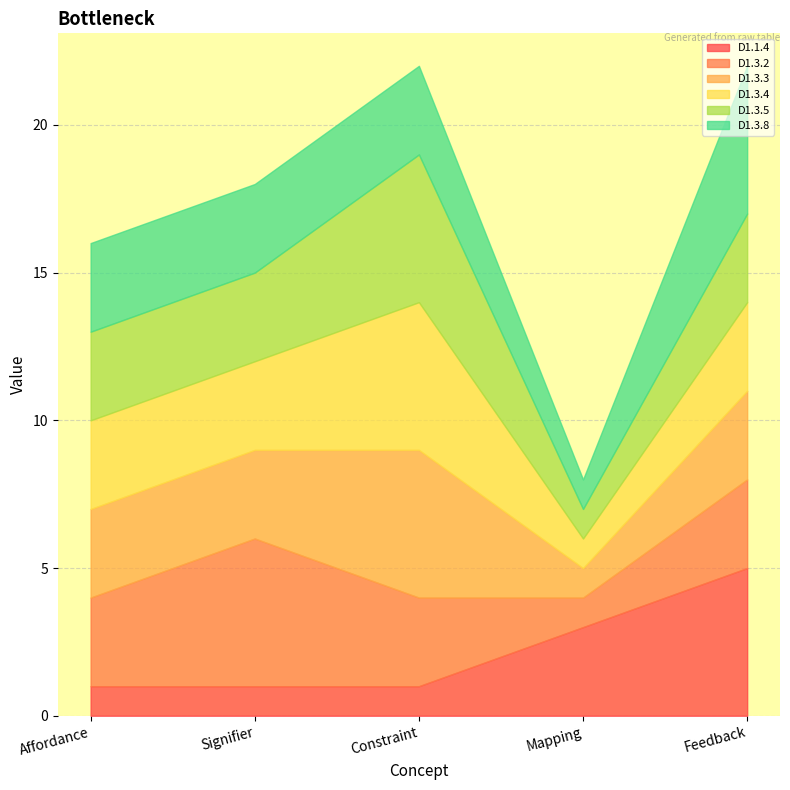

Reading left to right, extract all data points from this chart.

D1.1.4: 1	1	1	3	5
D1.3.2: 3	5	3	1	3
D1.3.3: 3	3	5	1	3
D1.3.4: 3	3	5	1	3
D1.3.5: 3	3	5	1	3
D1.3.8: 3	3	3	1	5